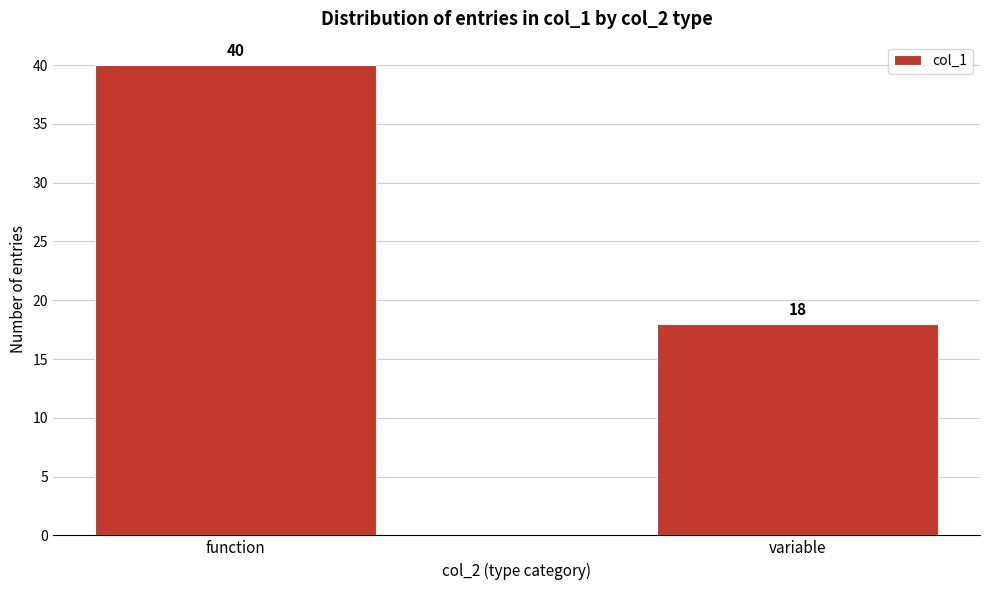

Reading left to right, transcribe all the data shown in this chart.

function=40	variable=18